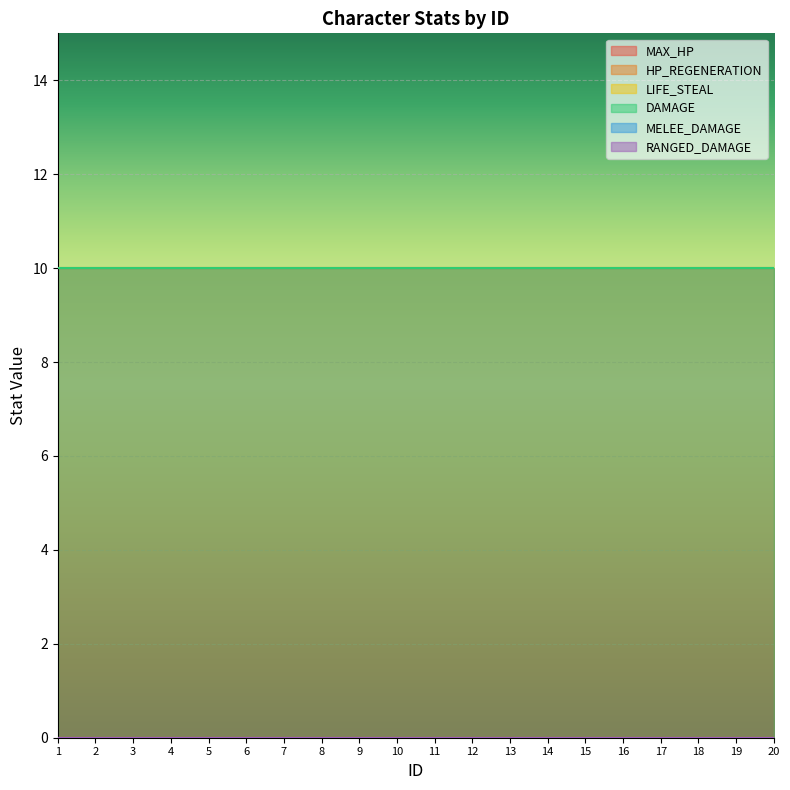

At which category is the sum across all series the highest?

1